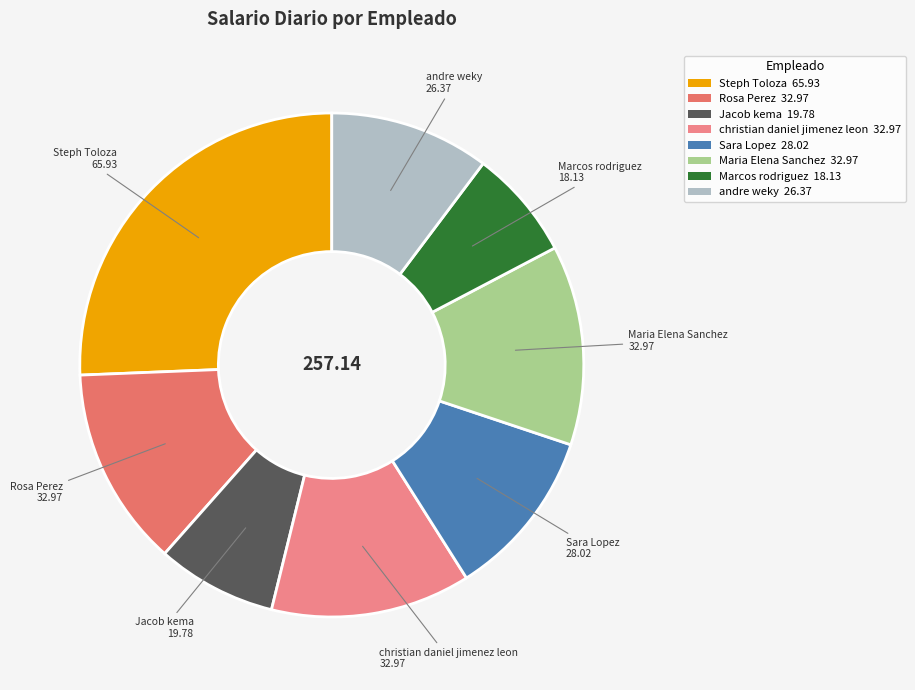

Count the number of slices in the pie.

8